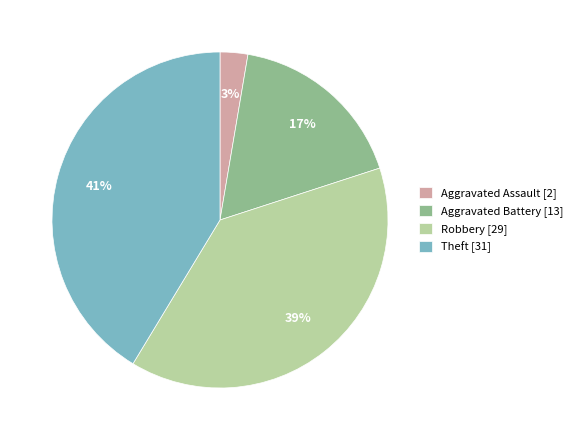

To the nearest percent, what is the average slice percentage?

25%